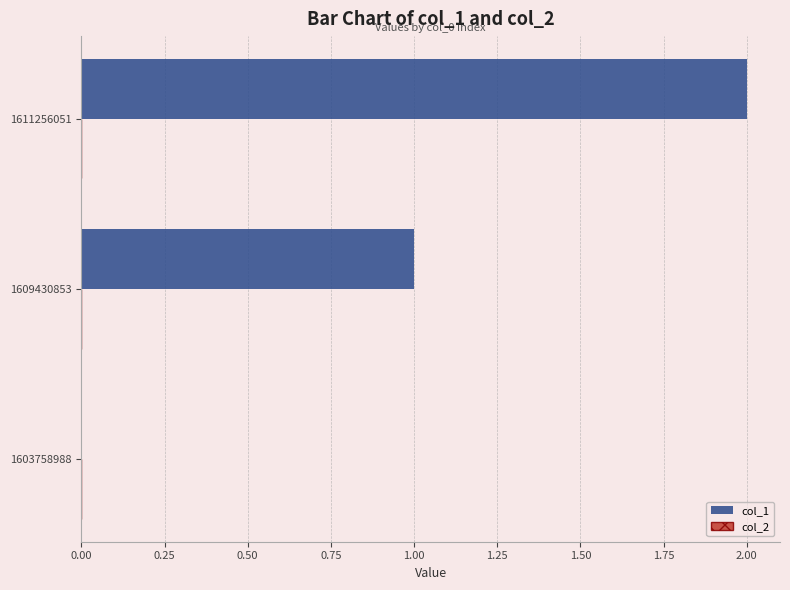

What is the sum of the values at 1611256051 and 1609430853?

3